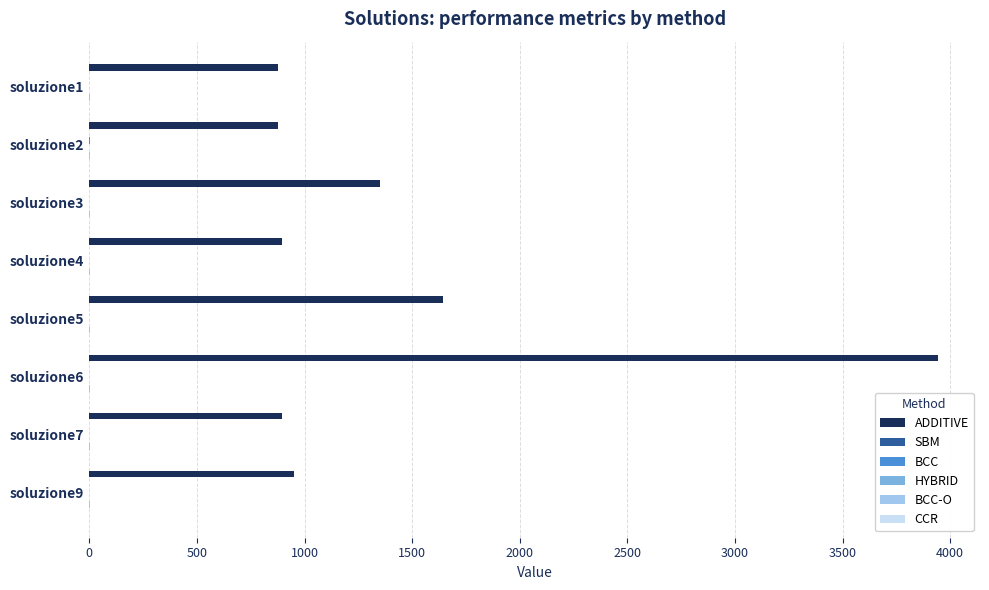

Between soluzione3 and soluzione4, which series saw the biggest shift?

ADDITIVE